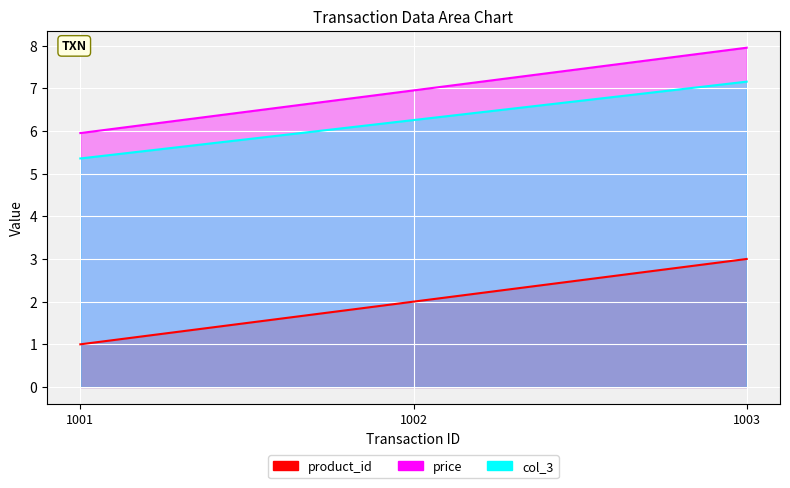

Is it true that price equals 2.5 at 1002?

False